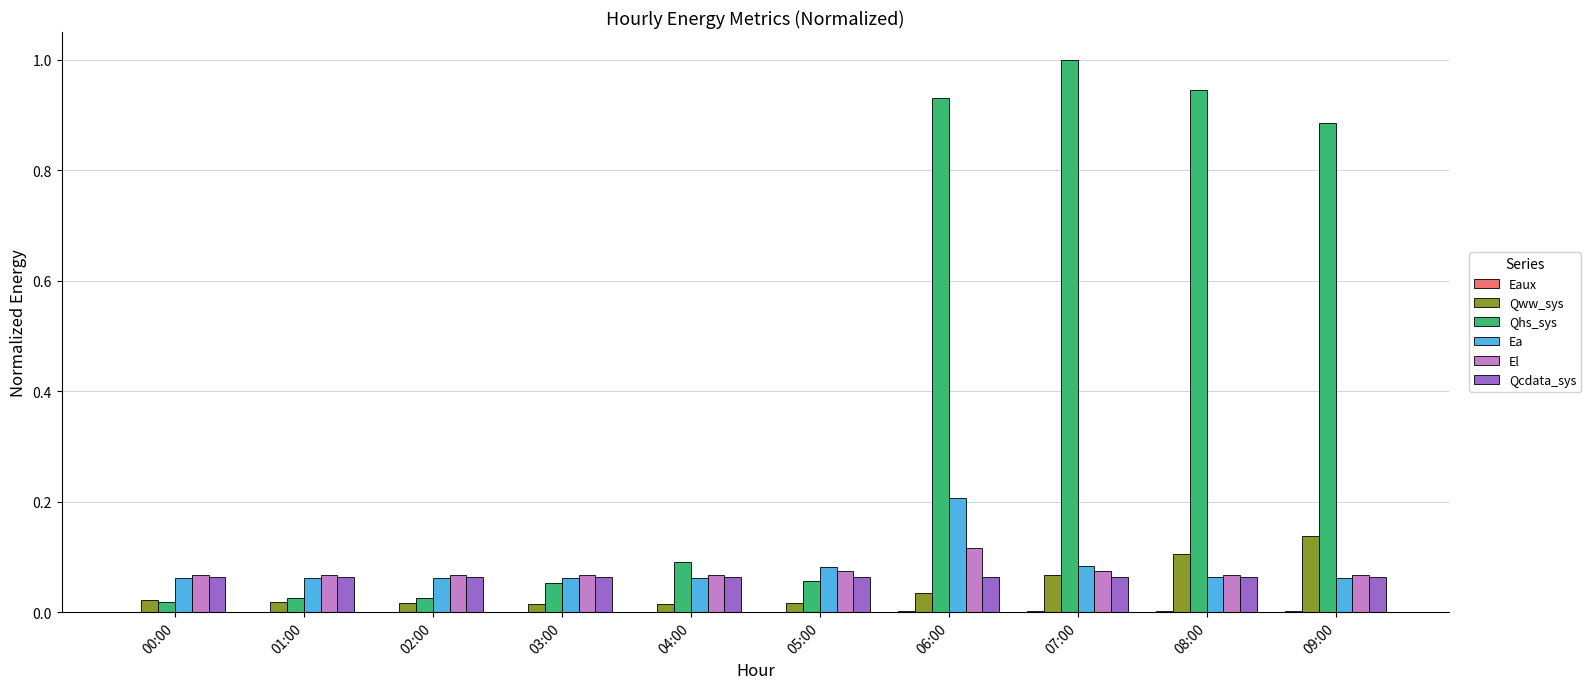

What is the sum of all Qww_sys values?

0.5